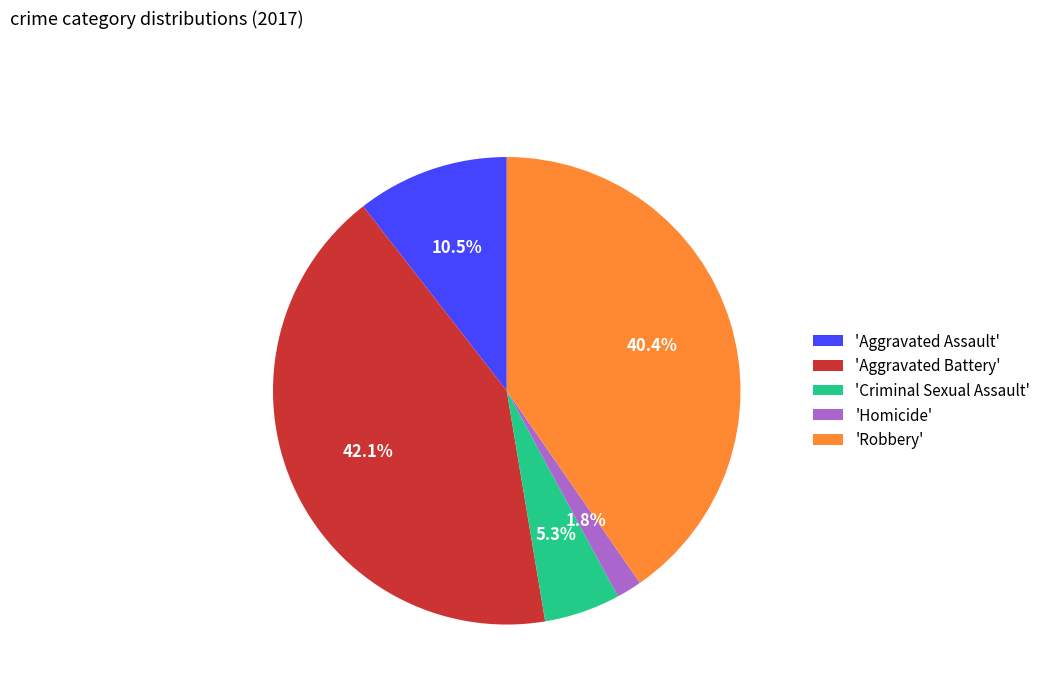

Does any single category account for the majority?

No